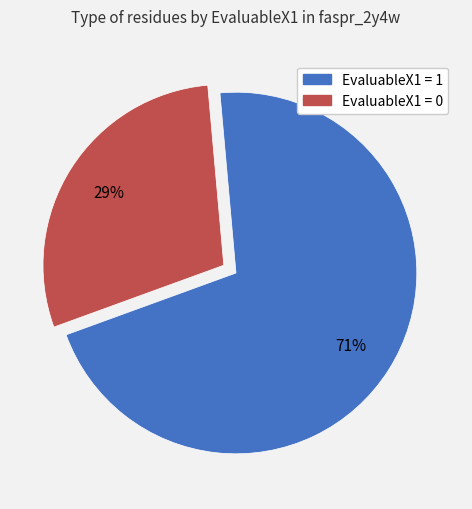

Count the number of slices in the pie.

2